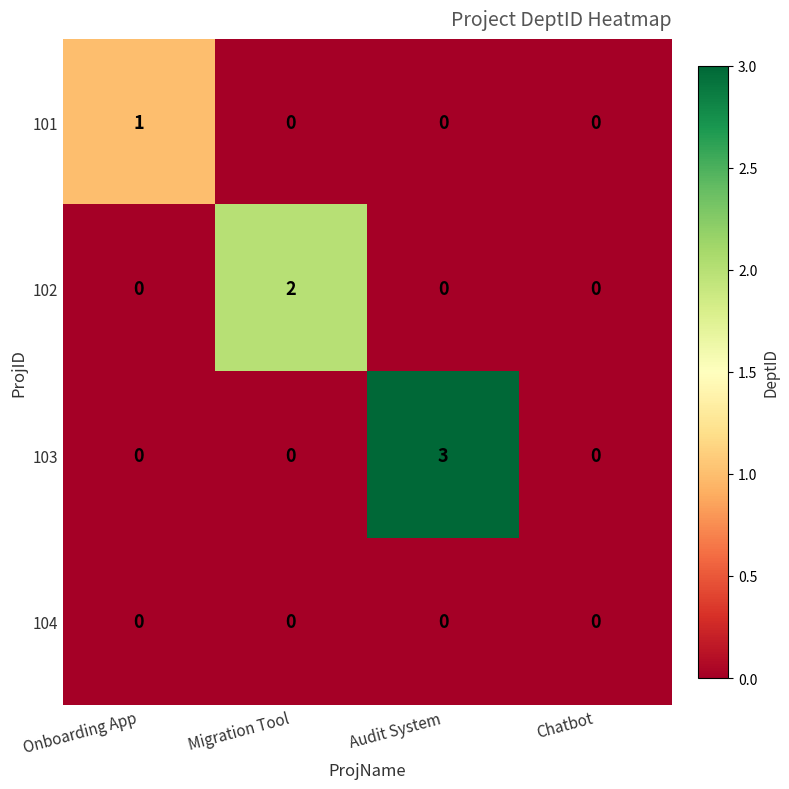

What is the total value across all series at Audit System?

3